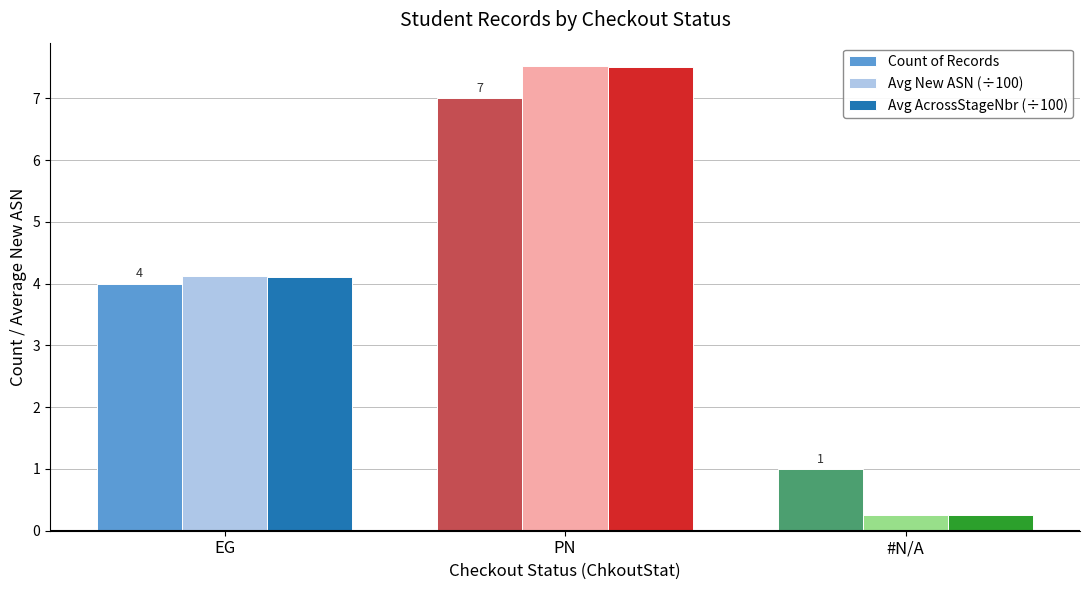

What is the average value of the Avg New ASN (÷100) series?

4.0